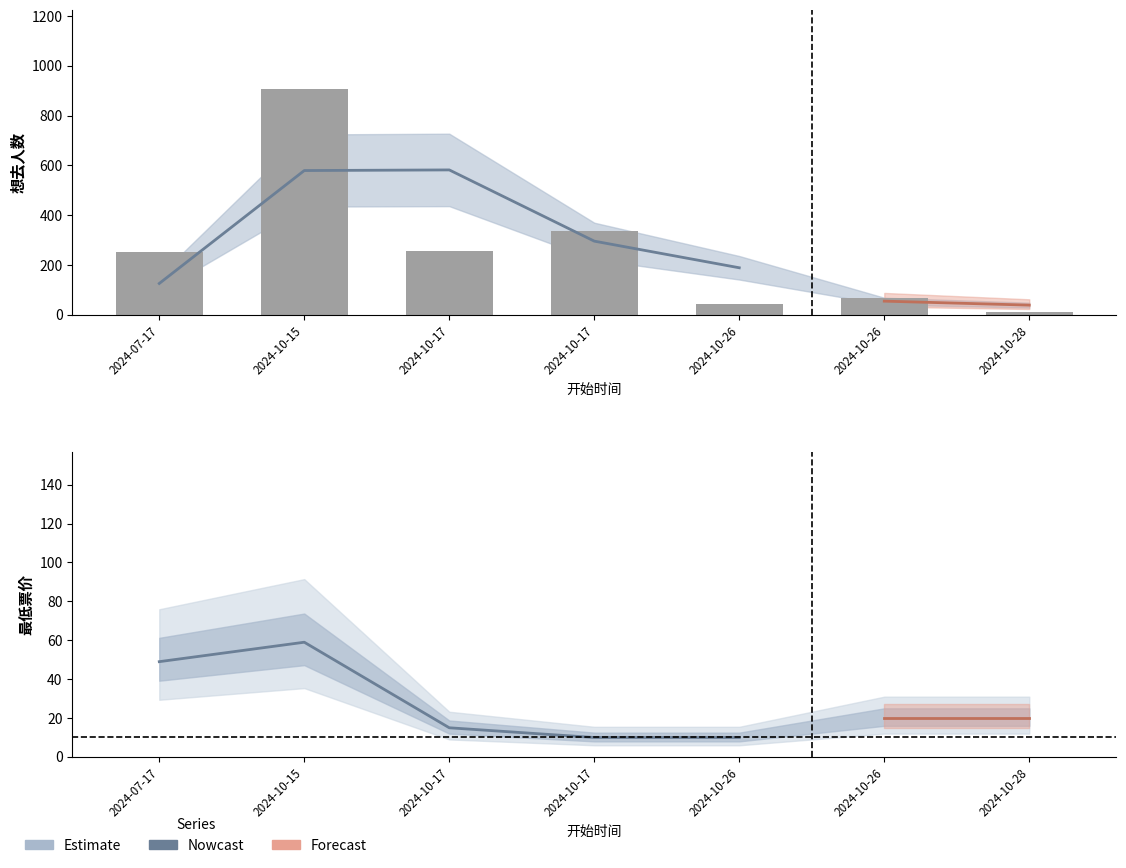

Are the bars grouped side by side (vs. stacked)?

No